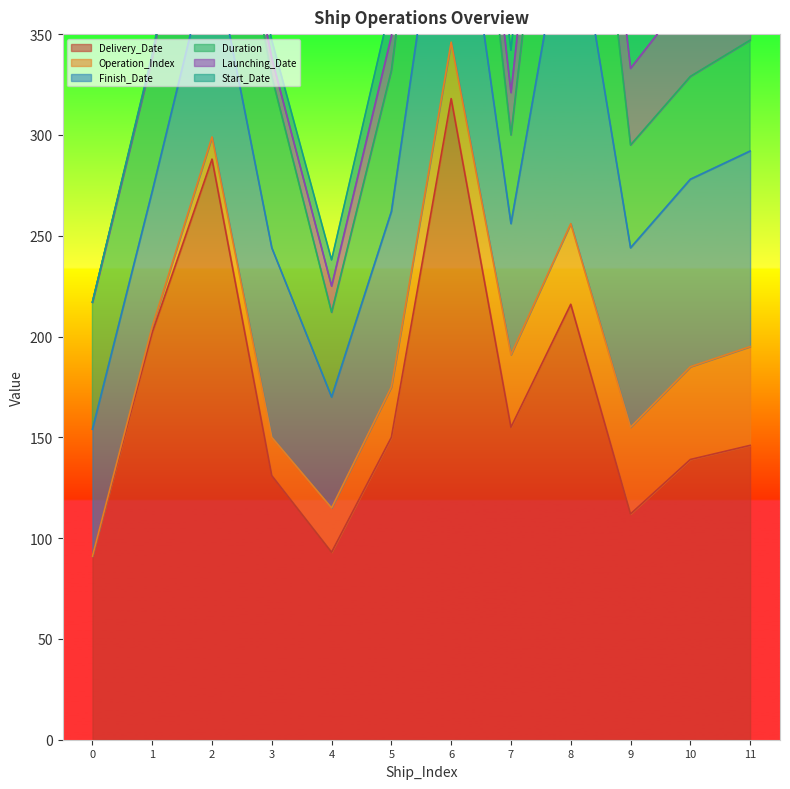

What is the sum of all Launching_Date values?

240